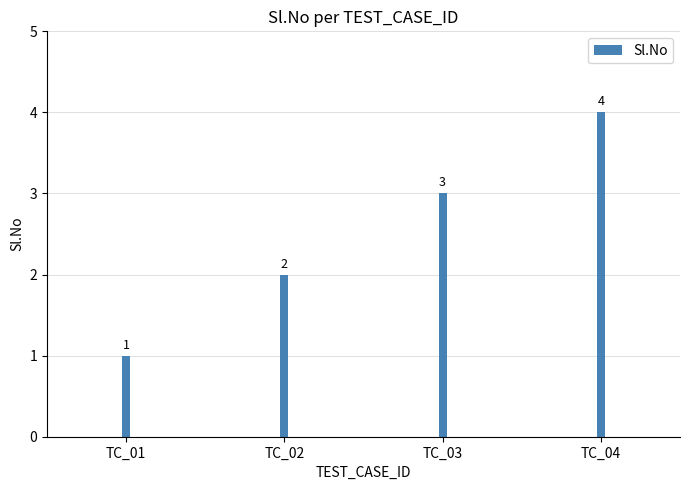

Between TC_02 and TC_01, which is larger?

TC_02